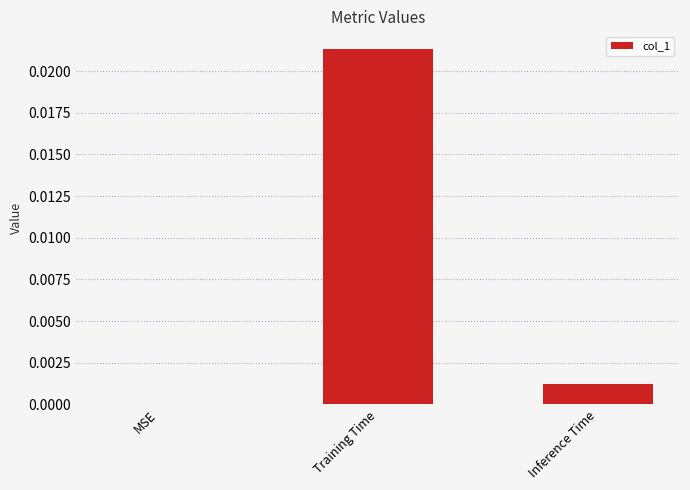

At which category does the chart reach its peak across all series?

Training Time